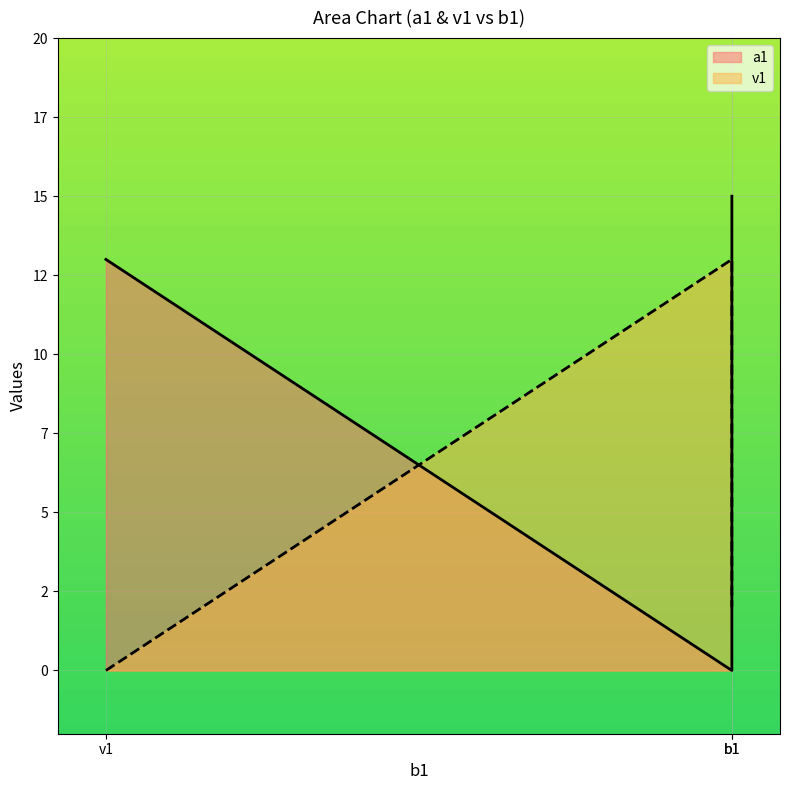

Does the chart display data point markers on the line(s)?

No